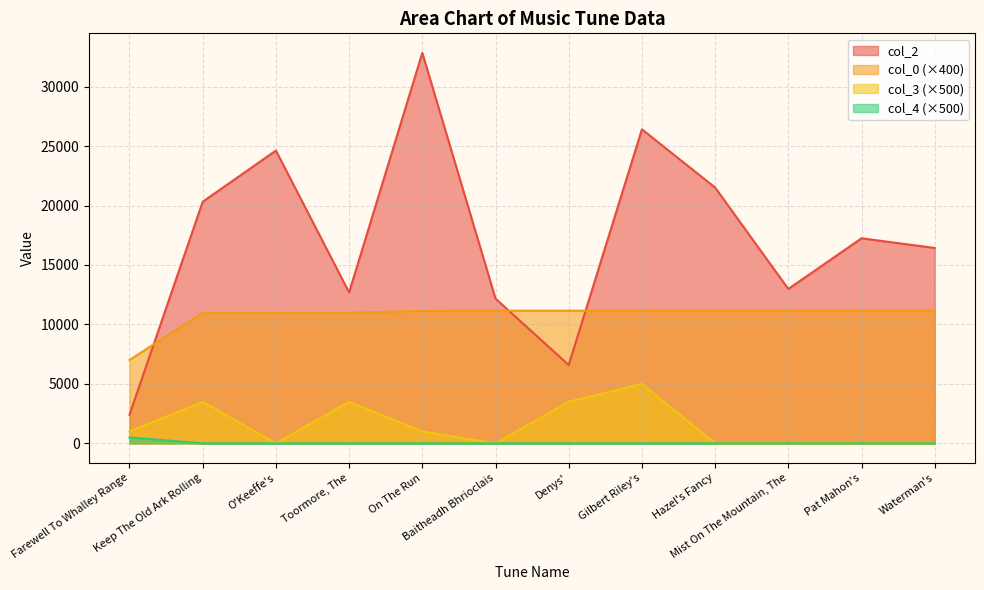

True or false: col_3 and col_4 intersect in this chart.

False